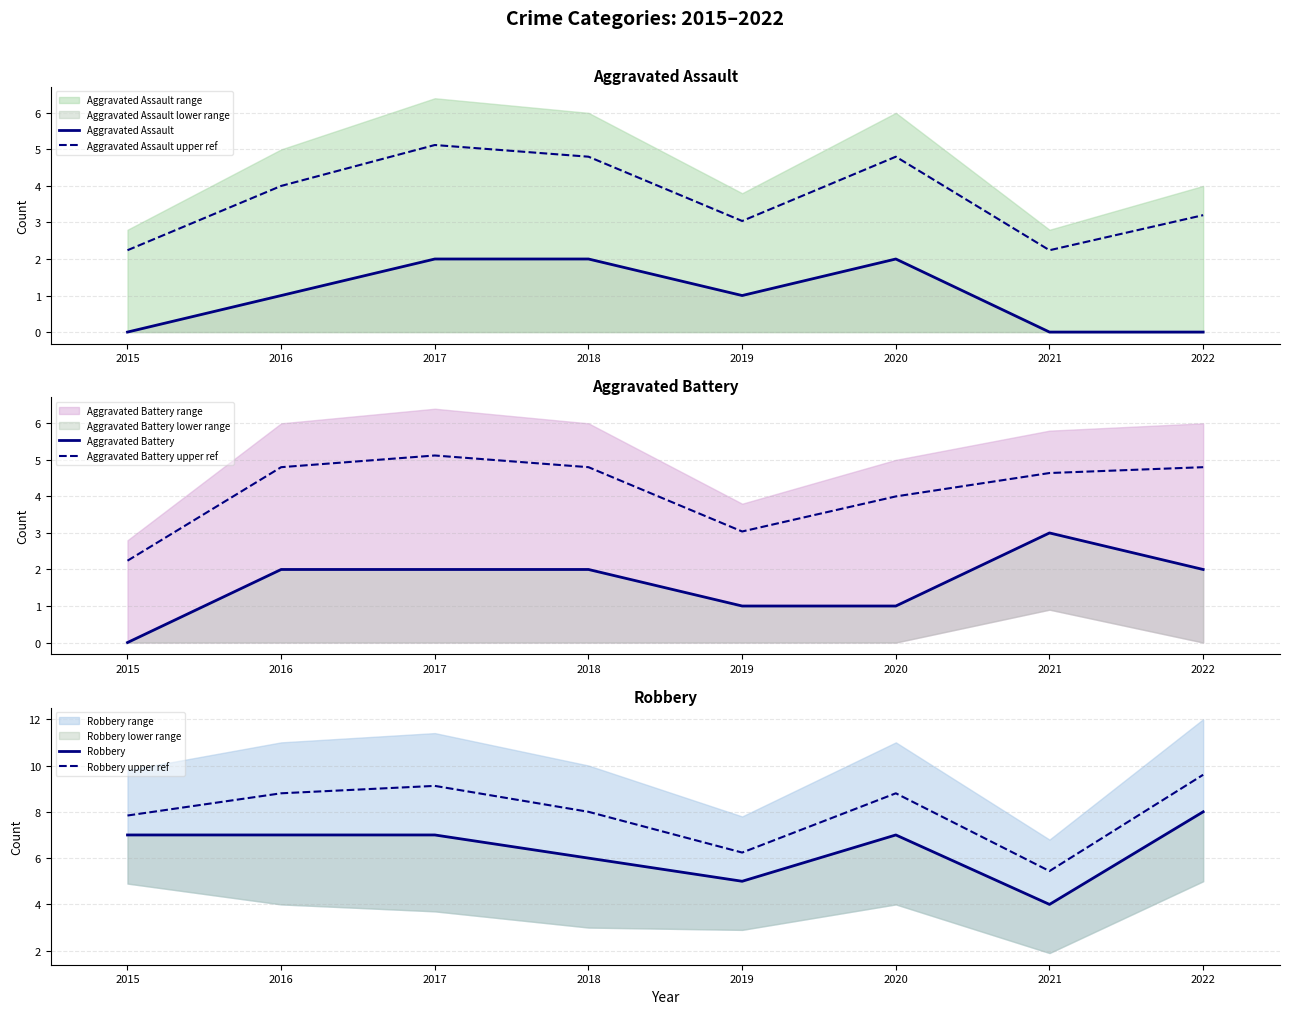

At which label does Robbery upper ref reach its peak?

2022